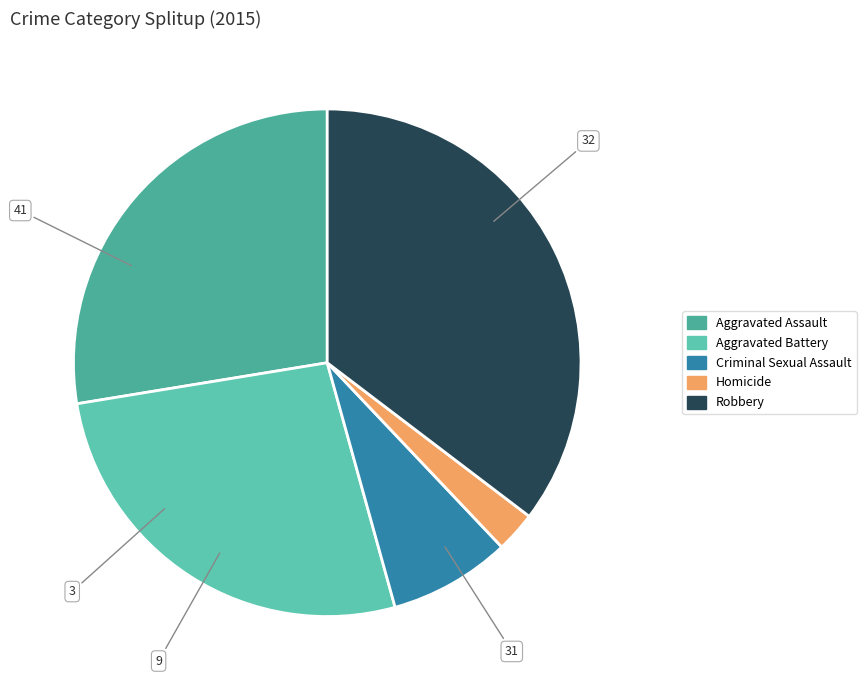

Count the number of slices in the pie.

5